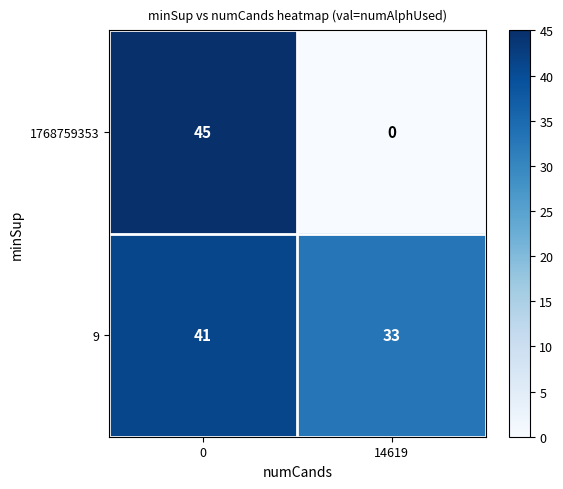

True or false: 1768759353 has a value of 77 at 0.

False